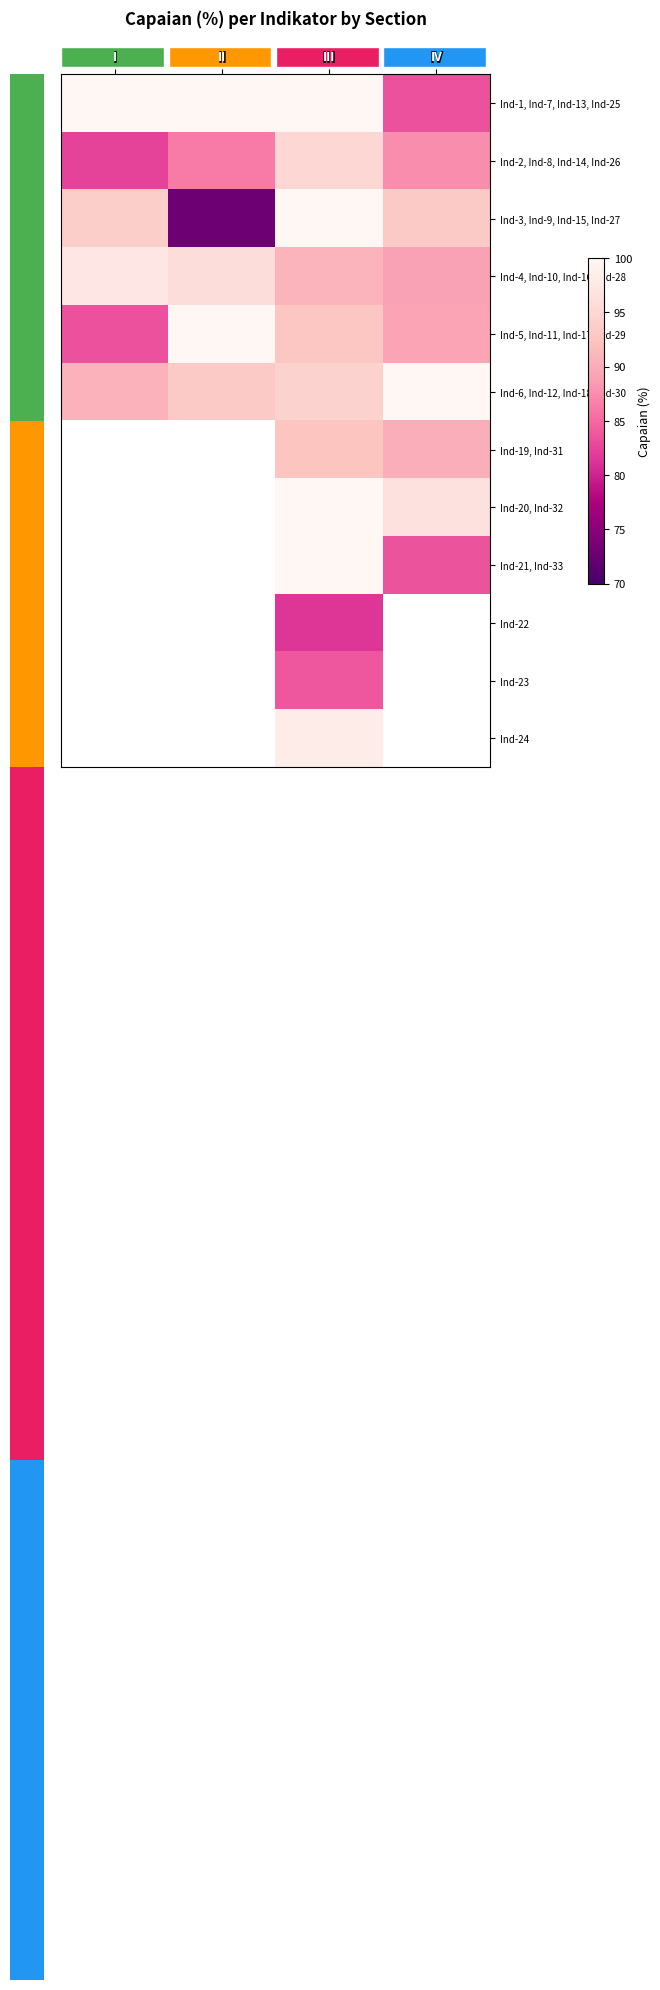

Which series has the largest total across all categories?

Ind-1, Ind-7, Ind-13, Ind-25